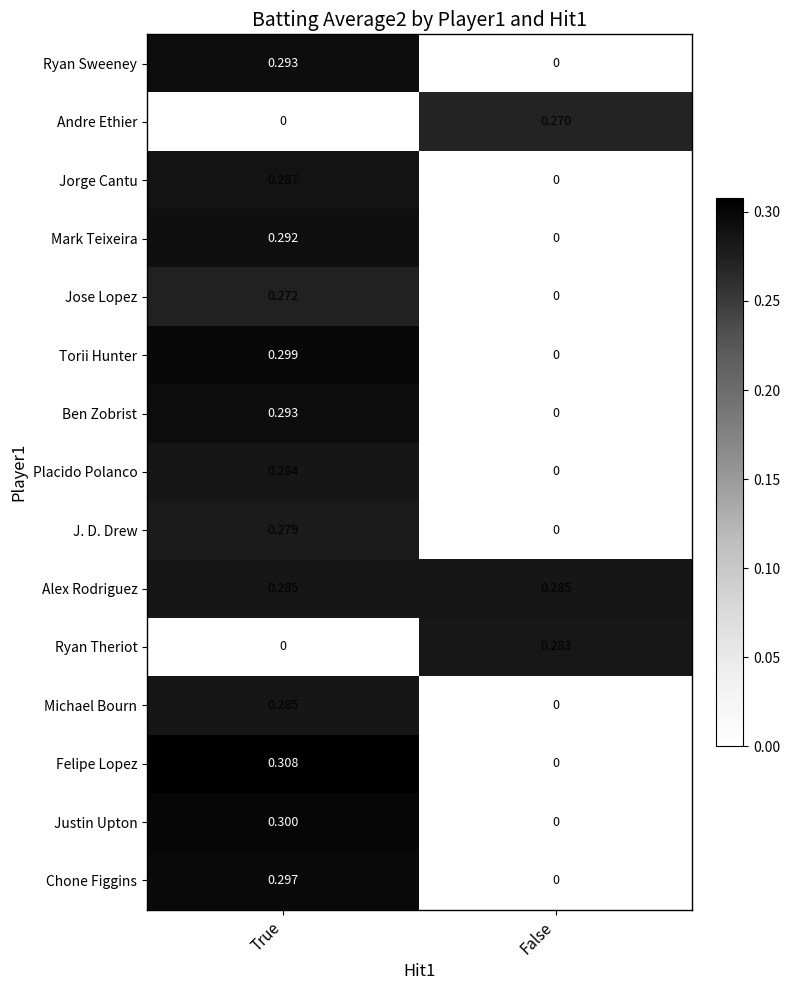

Which series changed the most between True and False?

Felipe Lopez